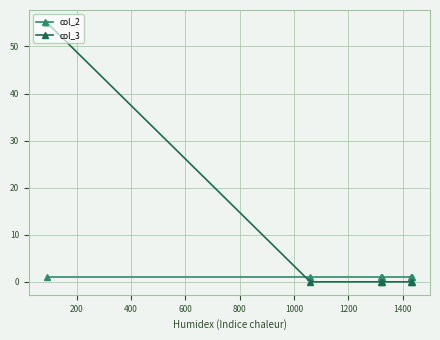

After their last crossing, which series has the higher values: col_3 or col_2?

col_2